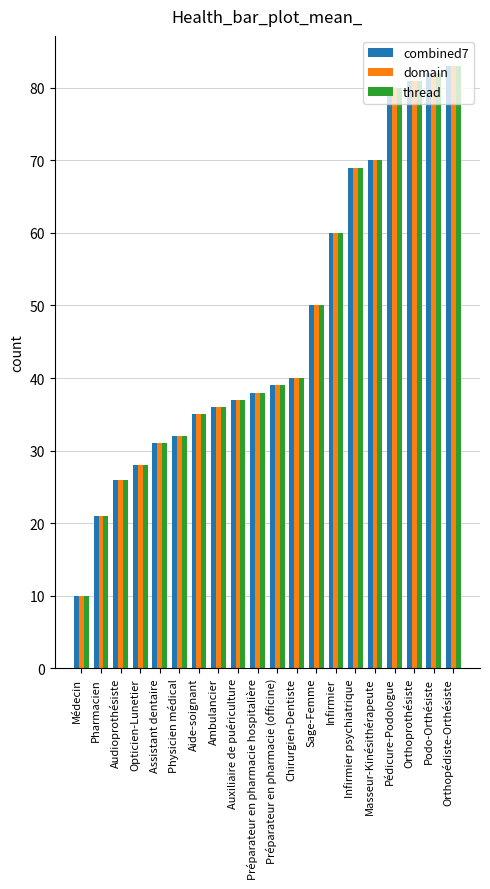

What is the label of the 8th bar from the right?

Sage-Femme